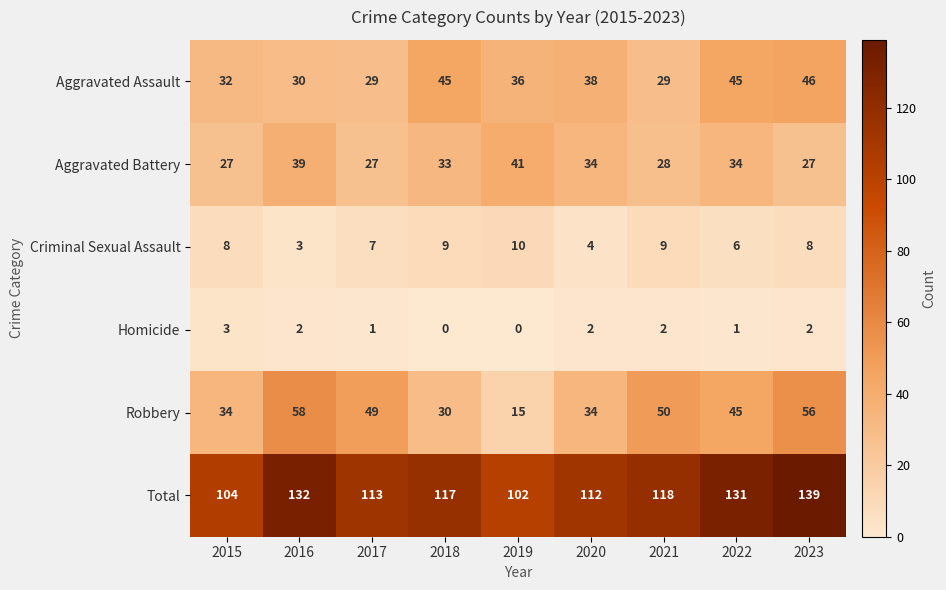

At which label does Homicide first exceed 2?

2015